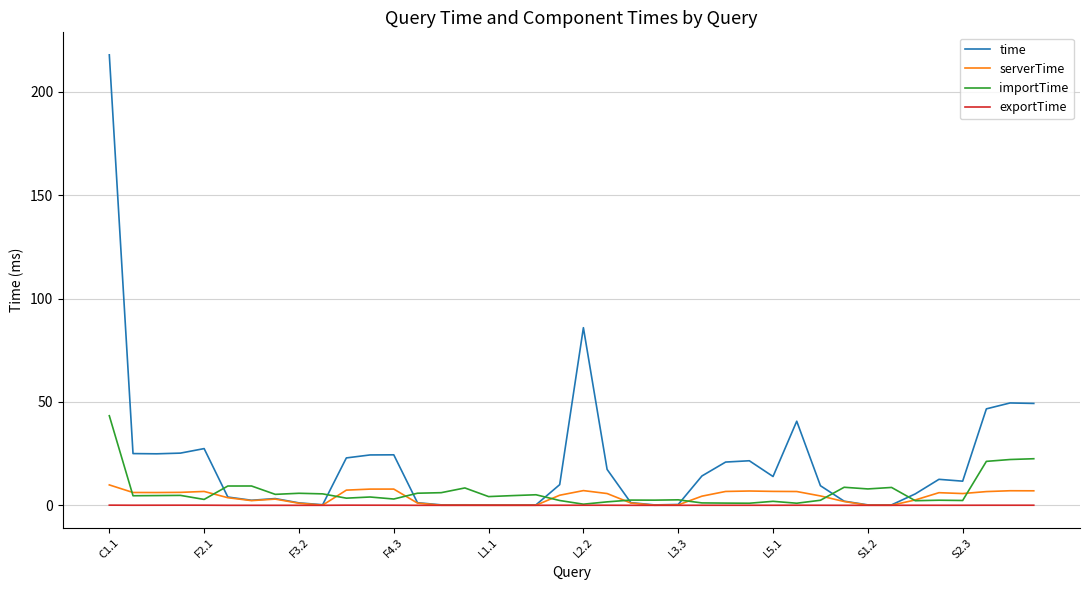

What is the greatest value displayed?

217.9